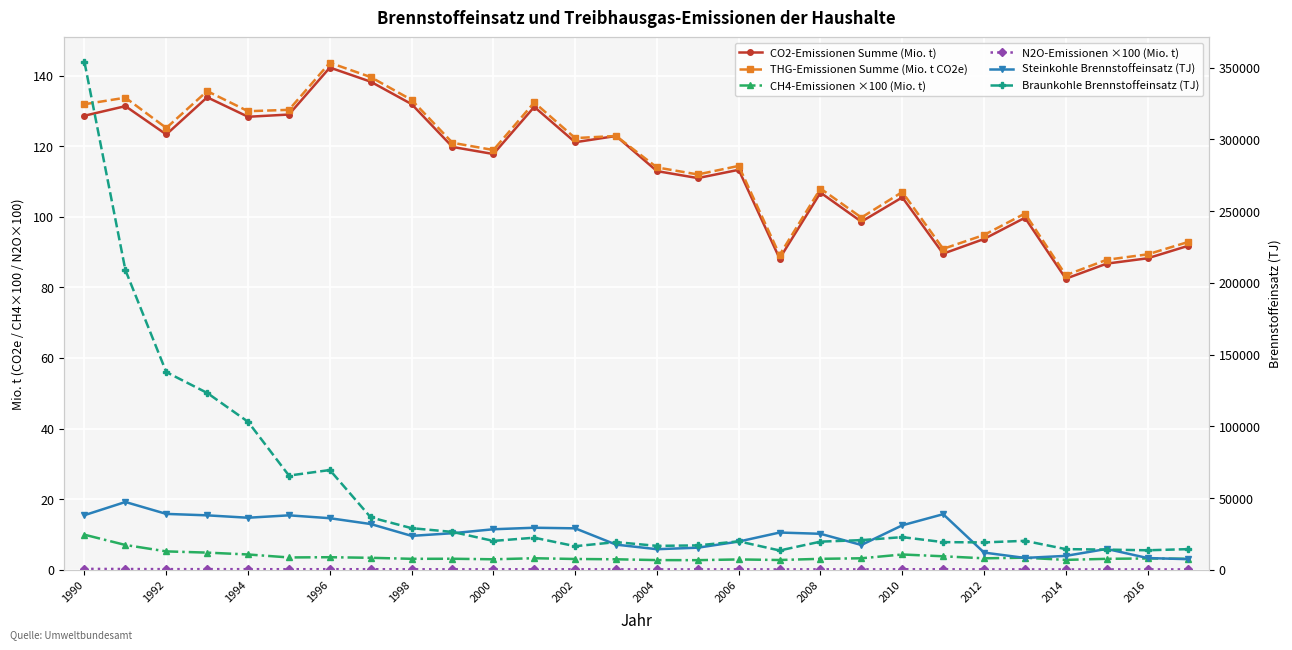

How many lines are shown in the chart?

6